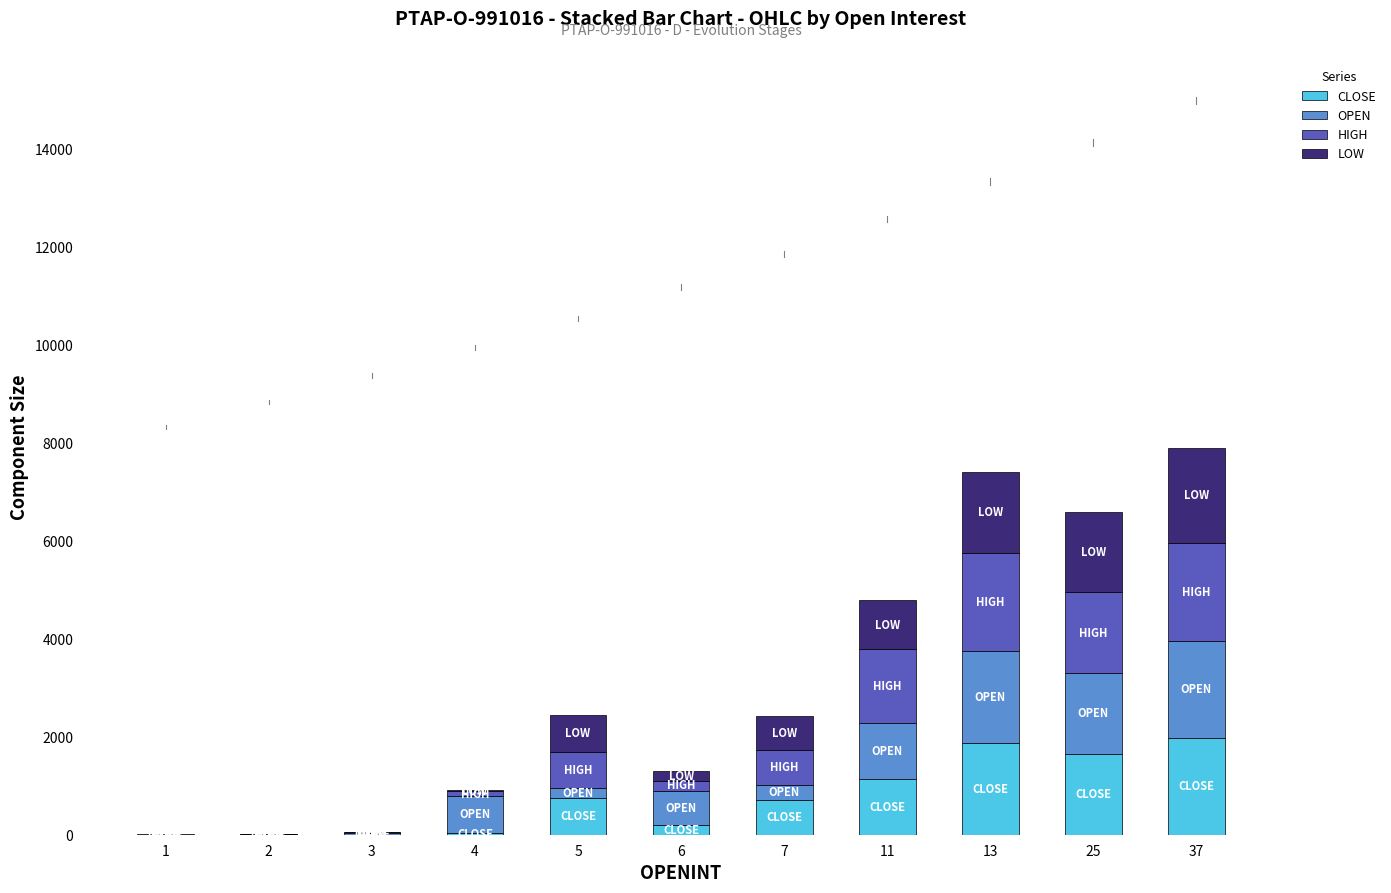

Where does the CLOSE series first go above 700?

5